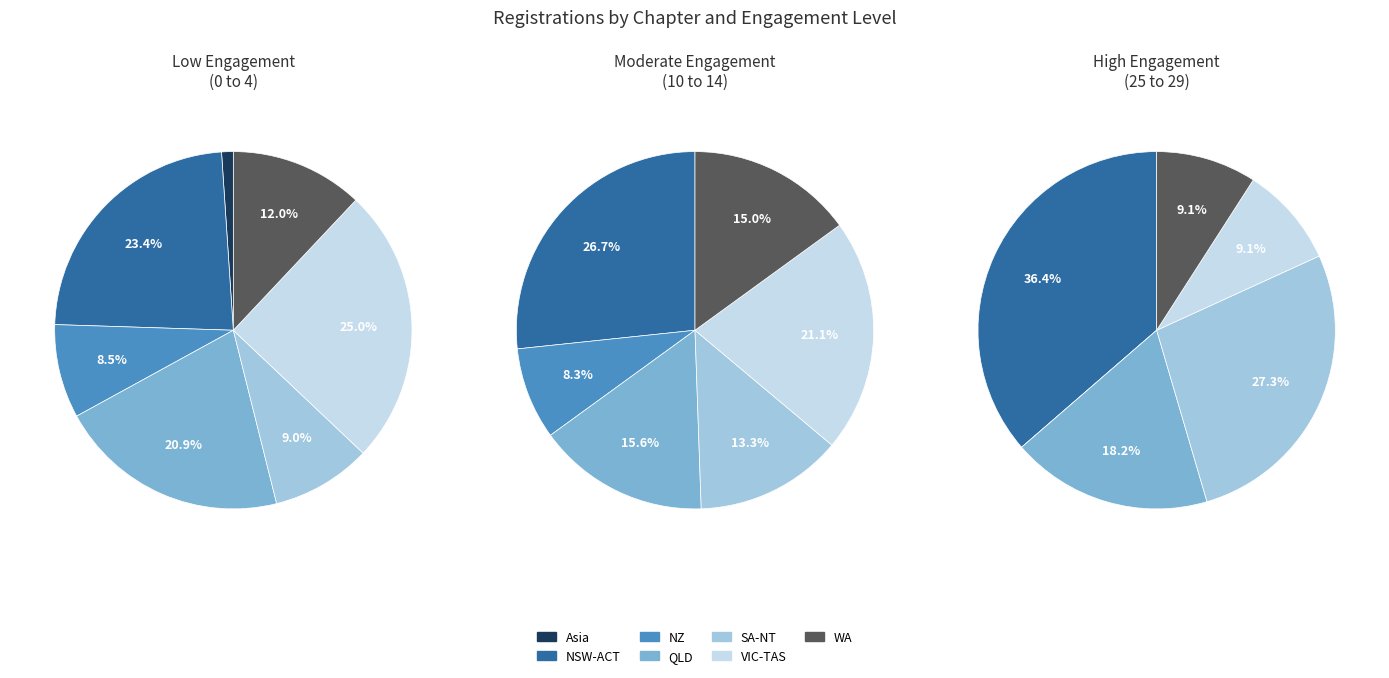

To the nearest percent, what is the difference between the largest and smallest slice percentages?

27%